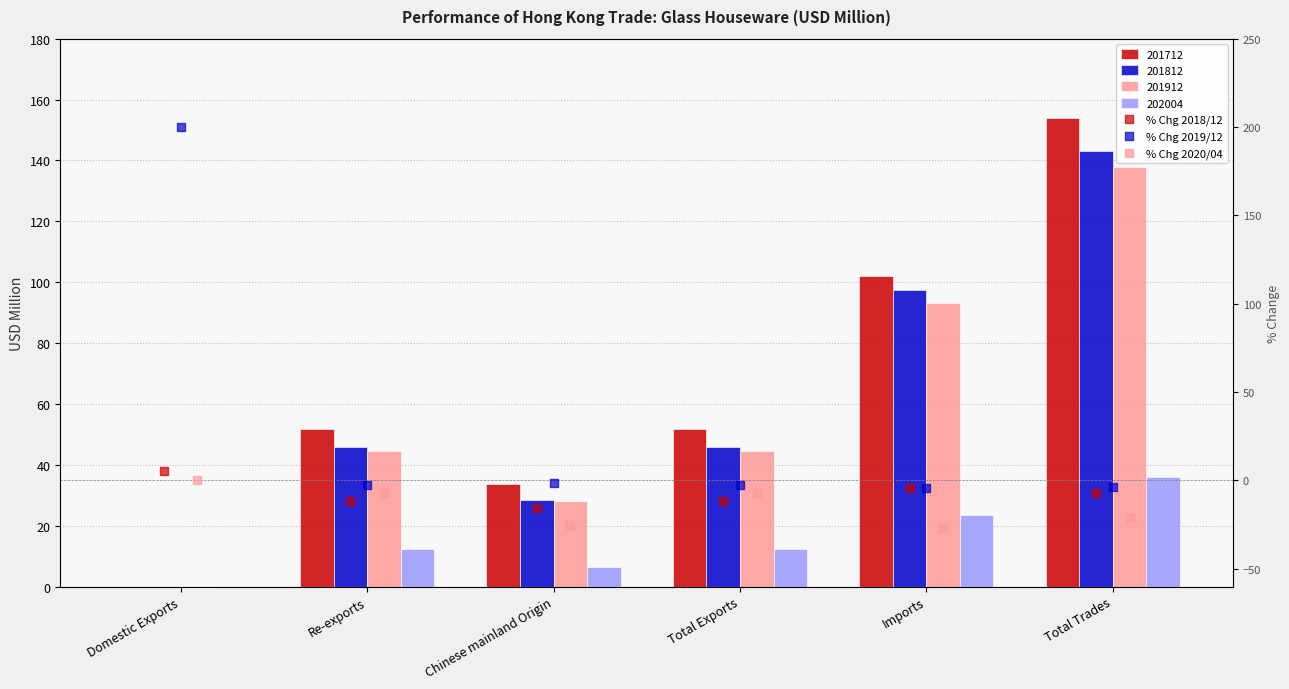

At how many categories does at least one series exceed 107?

1